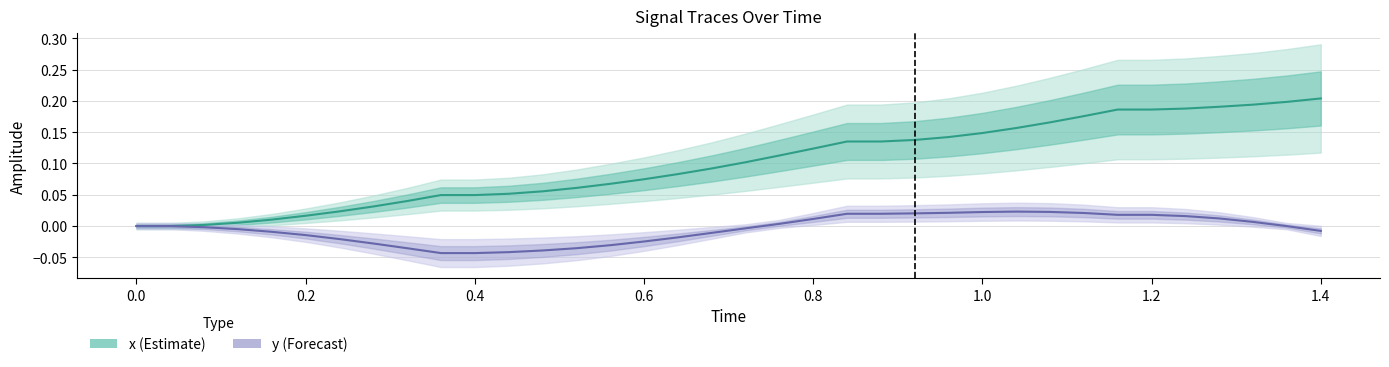

What is the difference between the maximum and second lowest values in the x (Estimate) series?

0.2